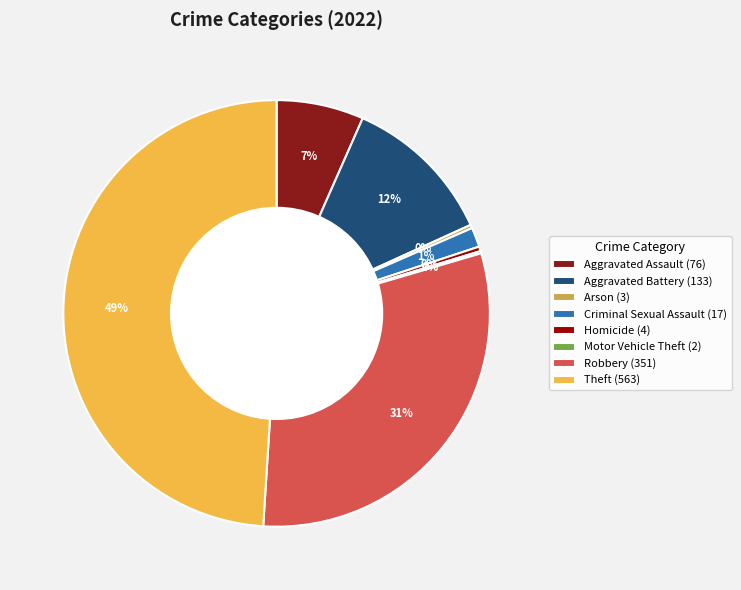

Do Aggravated Battery (133) and Robbery (351) together represent more than half of the pie?

No